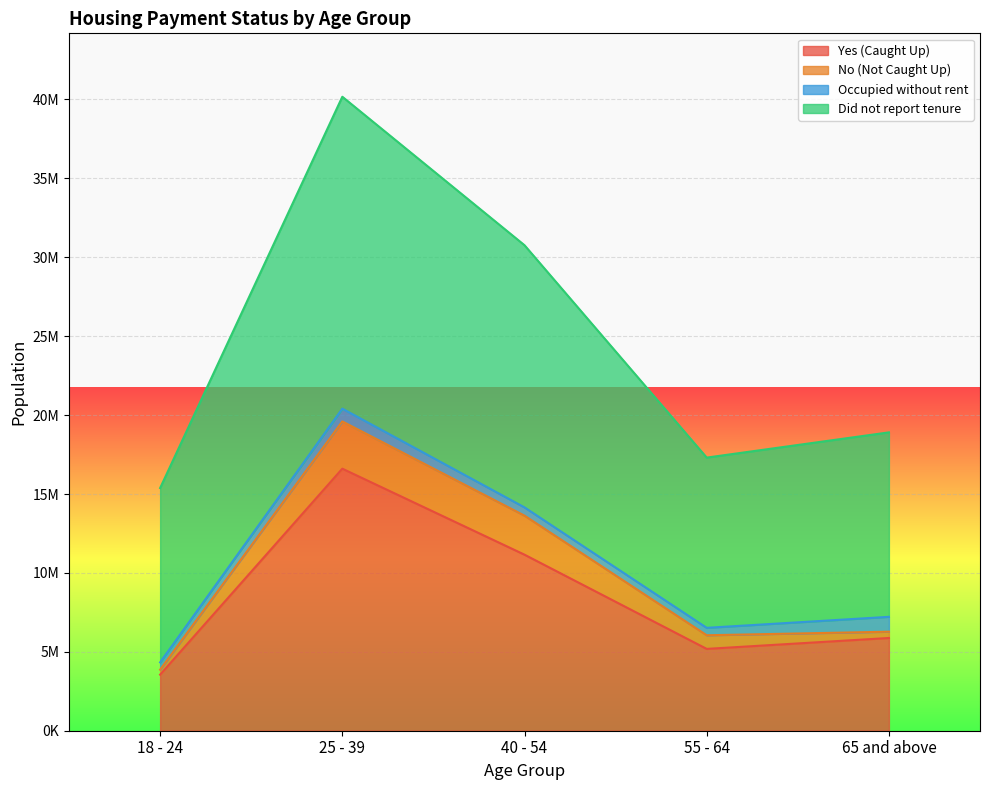

Does the chart display data point markers on the line(s)?

No